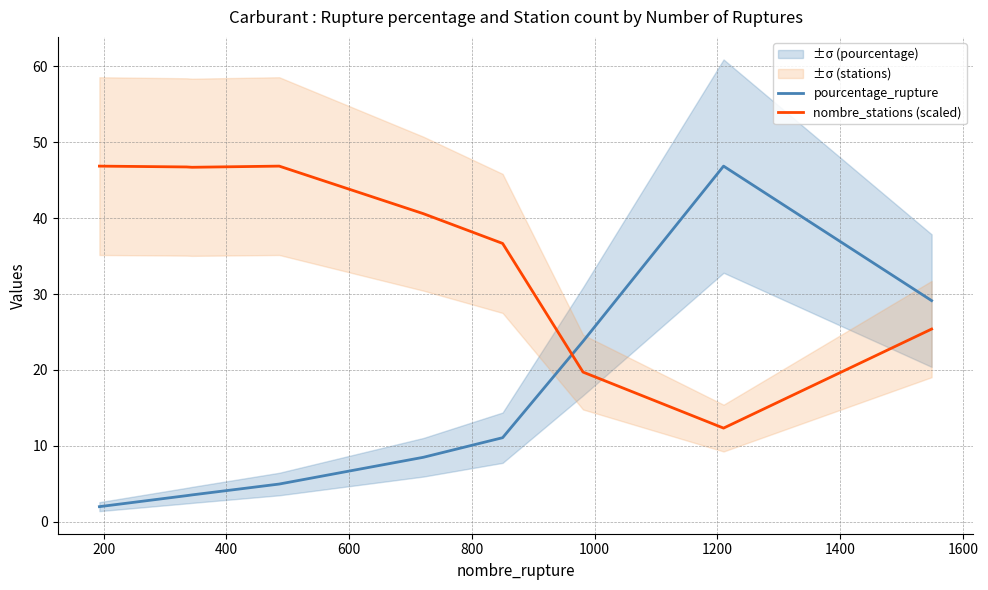

What is the sum of all nombre_stations (scaled) values?

321.8